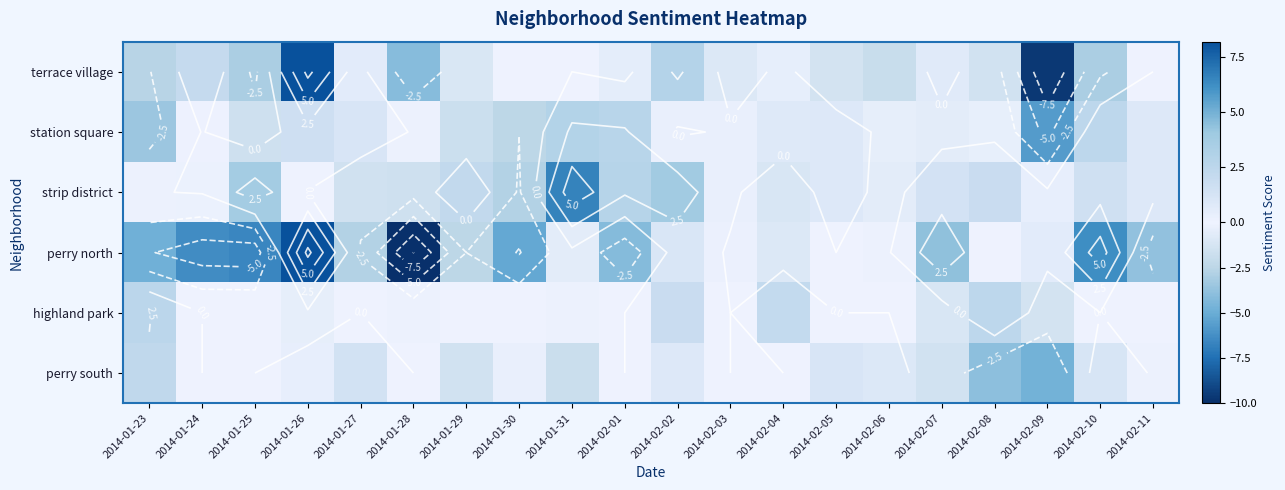

Which has a higher value, 2014-01-24 or 2014-02-09?

2014-01-24